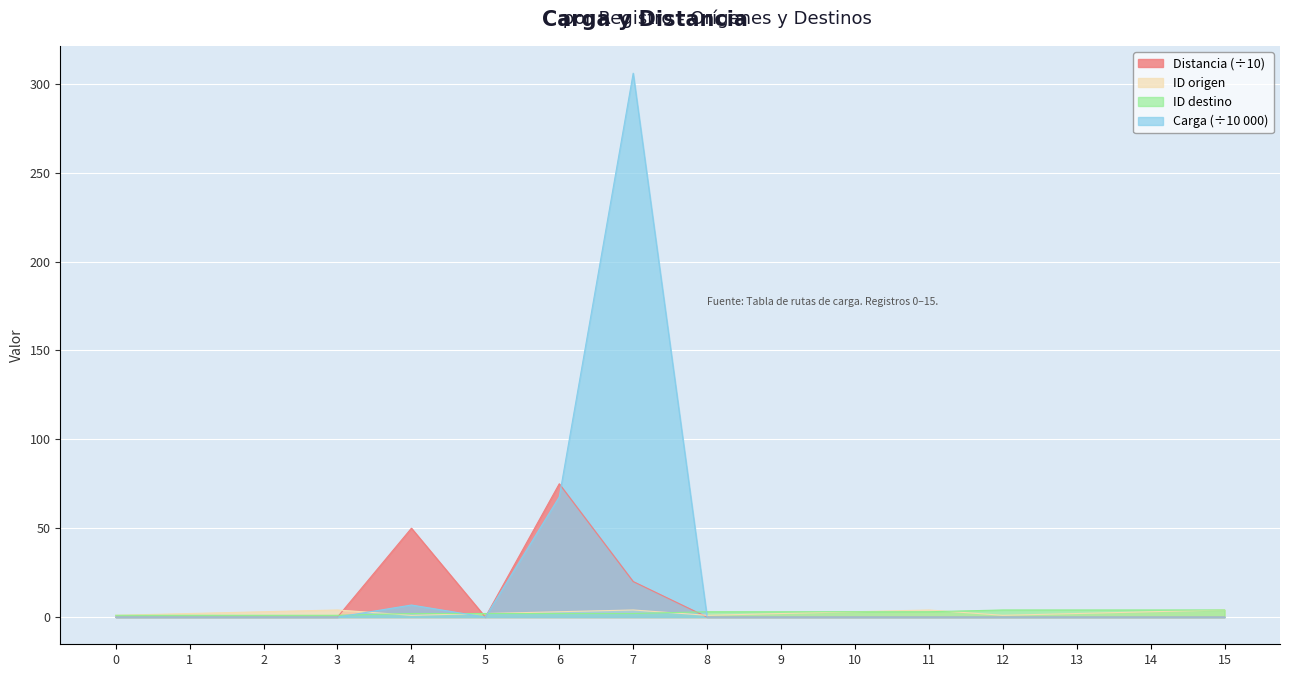

How many interior local peaks does the Carga series have?

2